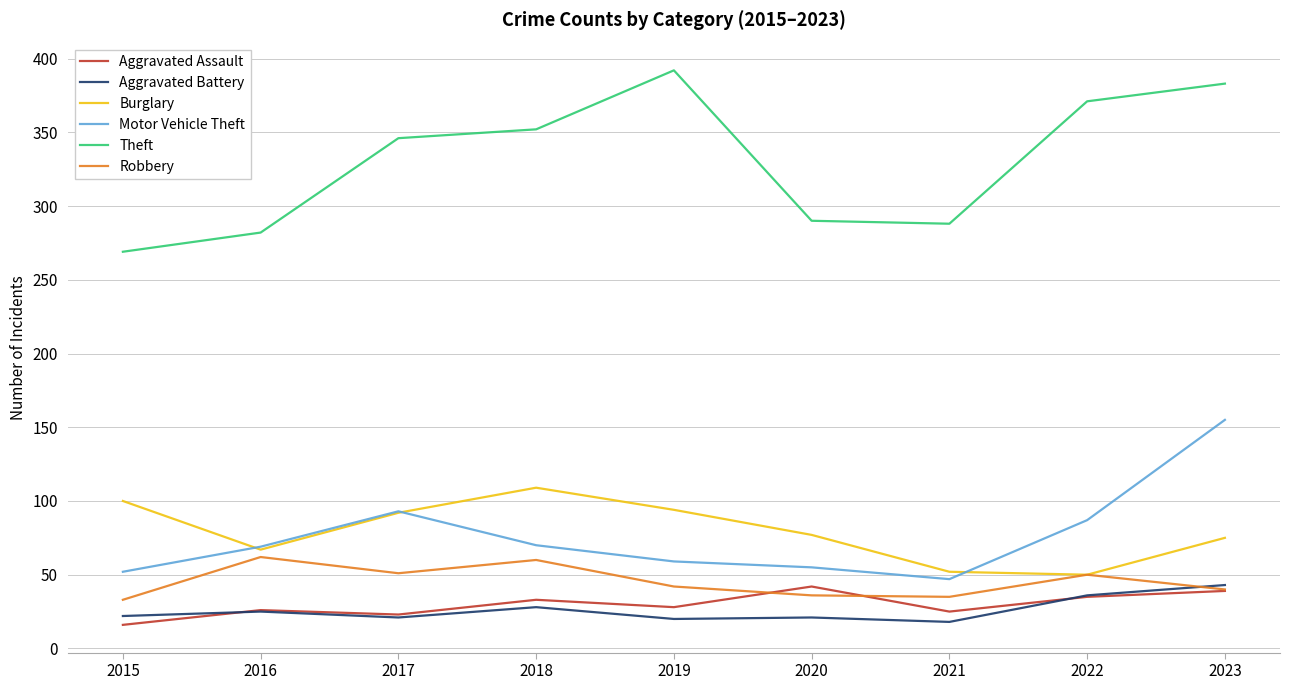

In Burglary, how many points are higher than both neighbors (excluding endpoints)?

1